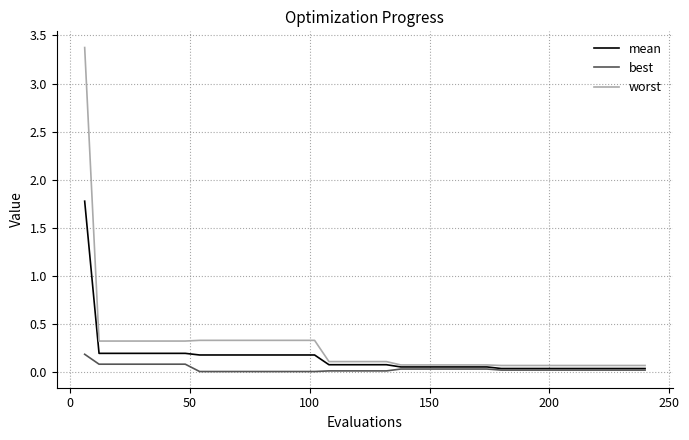

List the series in order of their overall mean, highest first.

worst, mean, best